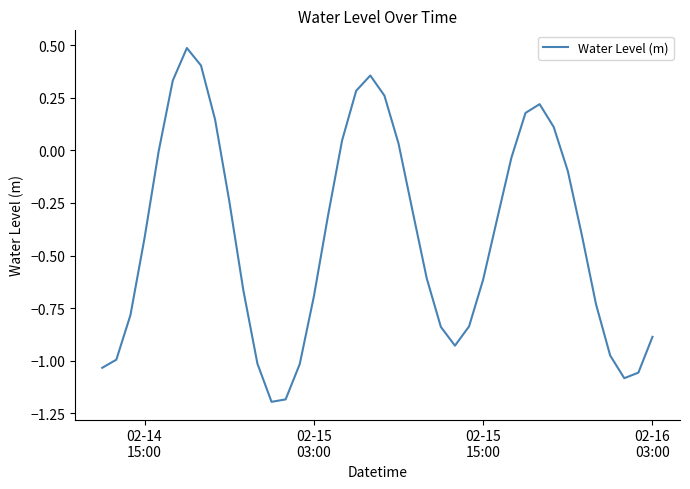

What is the difference between the maximum and minimum values?

1.7